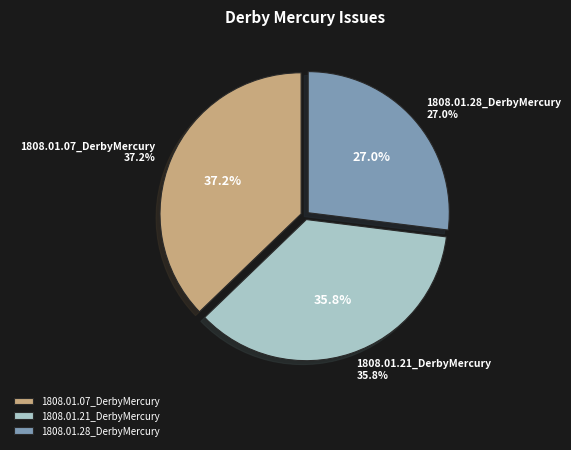

To the nearest percent, what is the difference between the 1808.01.21_DerbyMercury and 1808.01.07_DerbyMercury slice percentages?

1%